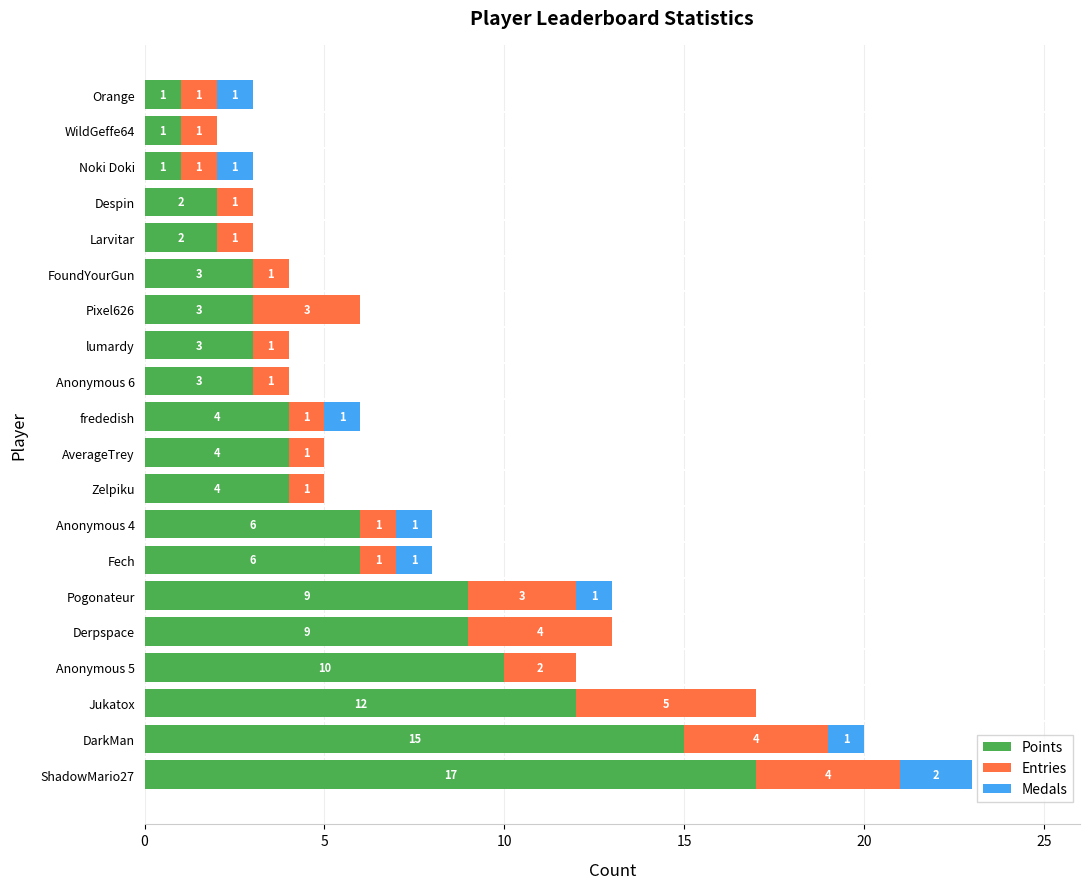

What is the sum of all Points values?

115